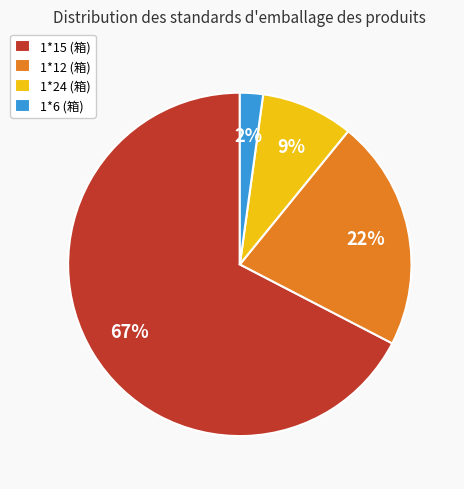

What percentage is the 1*6 slice, to the nearest percent?

2%